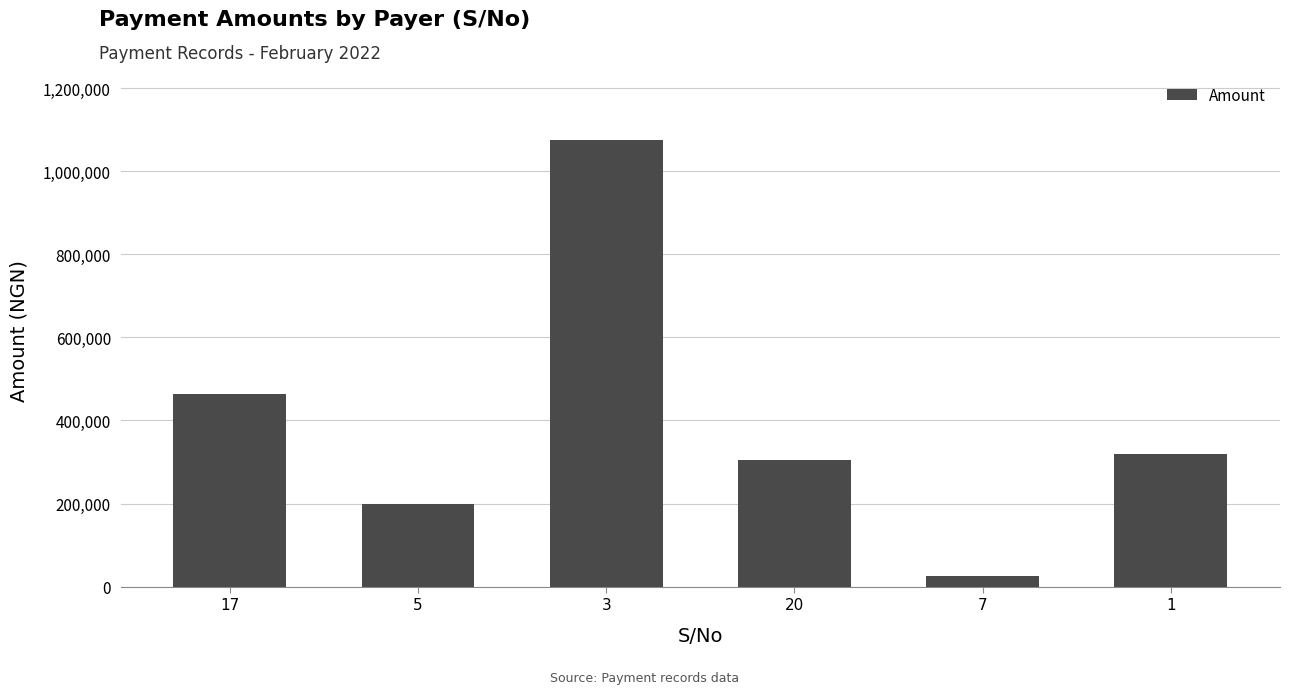

What is the label of the 1st bar from the right?

1